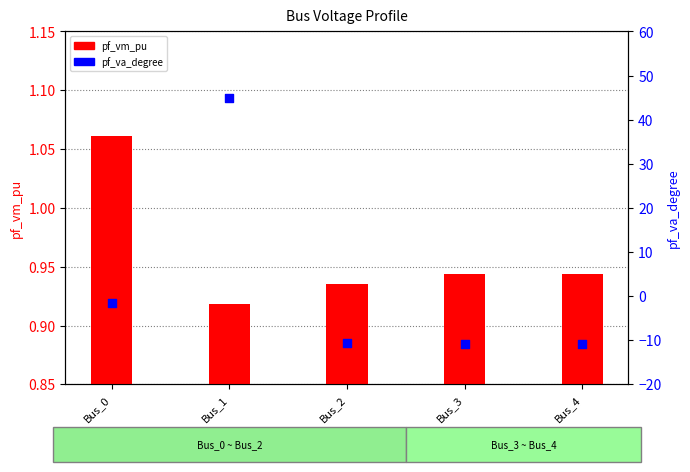

At how many categories does at least one series exceed 9?

1